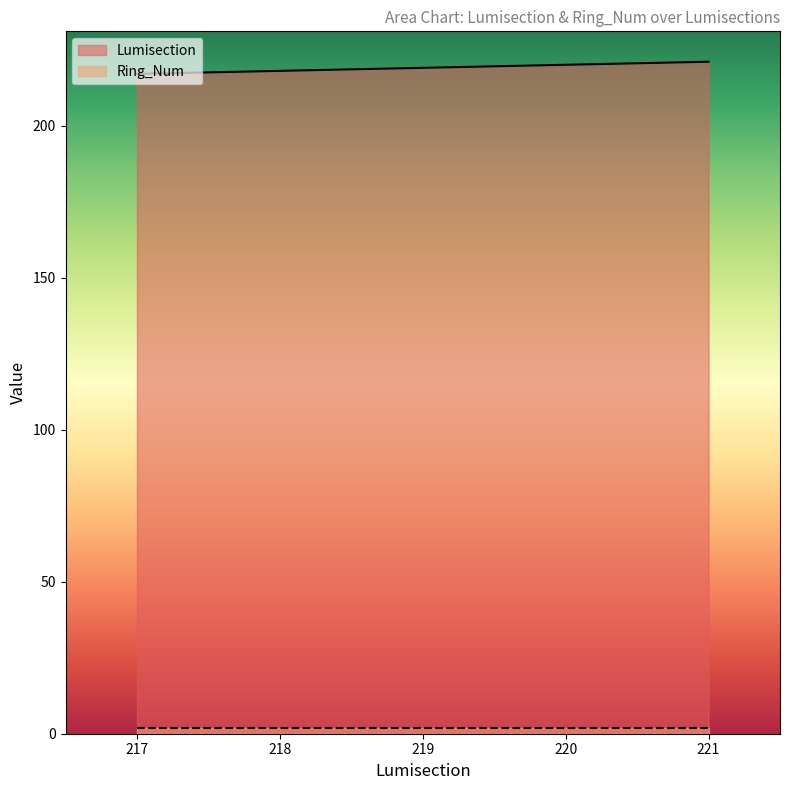

How many values are below 219?

2